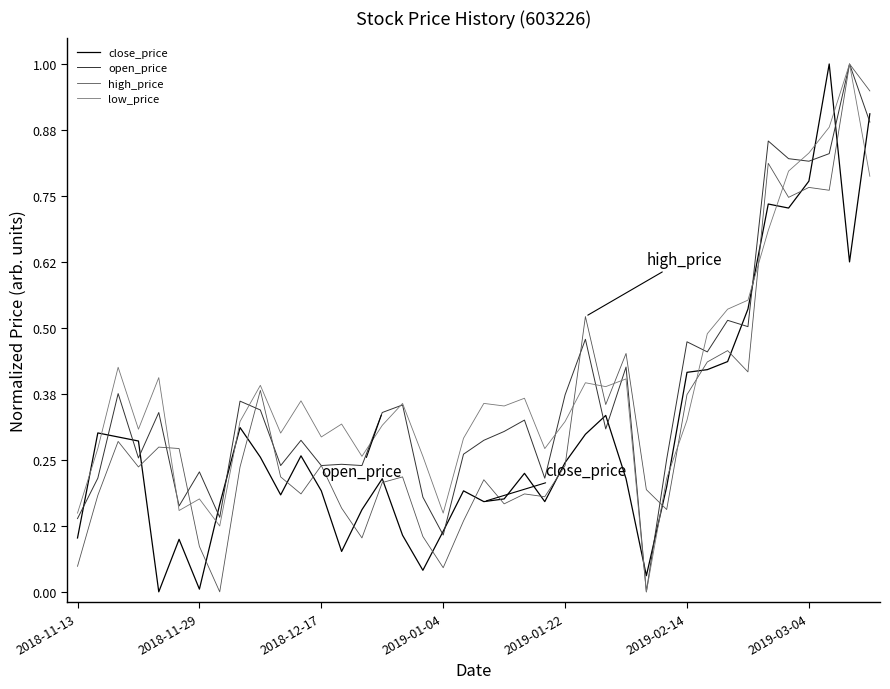

What is the maximum value for open_price?

1.0